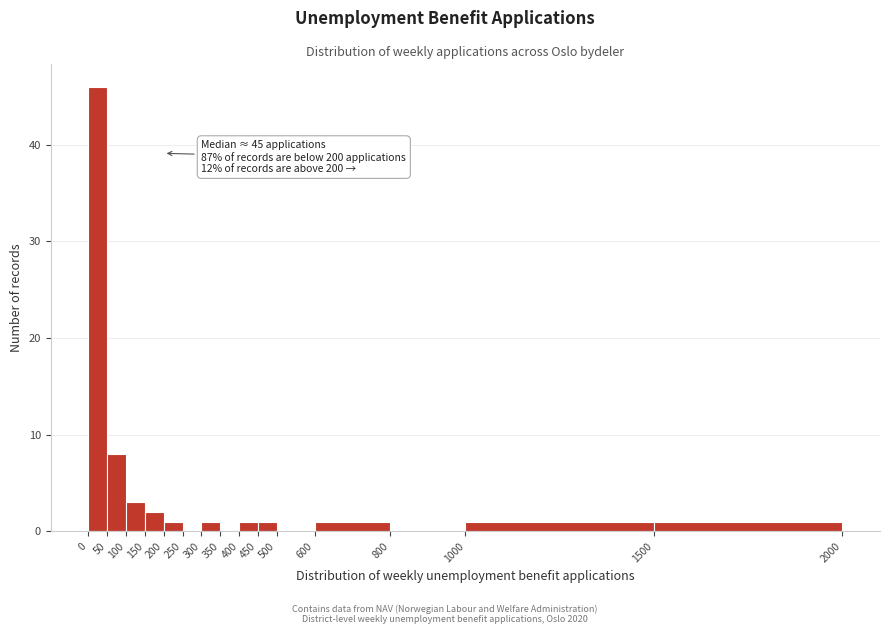

Which range on the x-axis has the tallest bar?

0 to 50